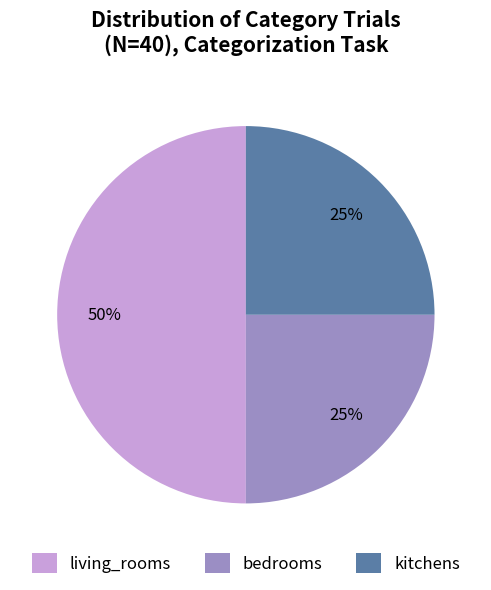

The bedrooms slice represents 25% of the pie. True or false?

True